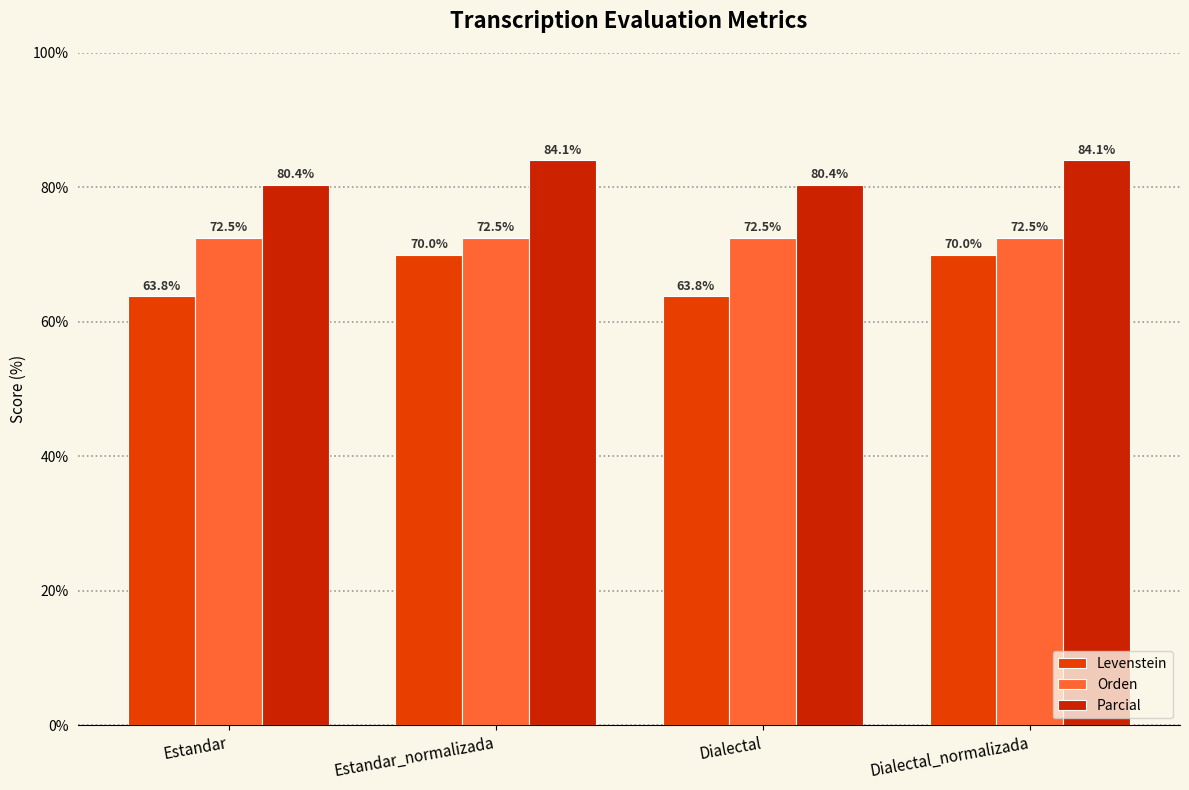

What is the label of the 2nd bar from the left?

Estandar_normalizada